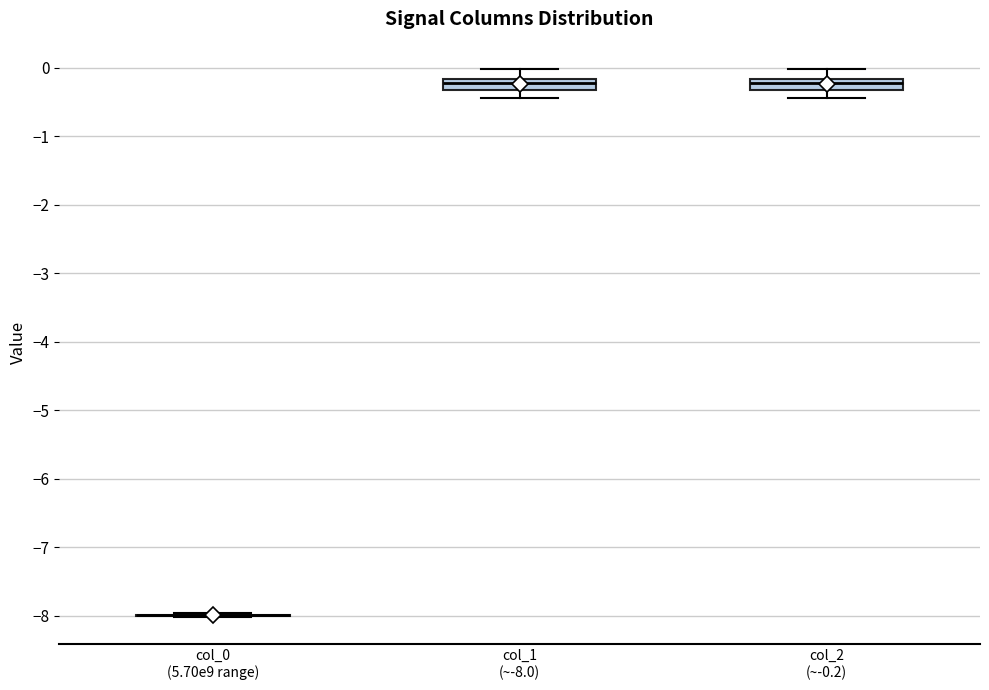

Reading left to right, transcribe this box plot: for each box, give where its median line is, the range the box spans, and where its two whiskers end, as read against the y-axis. The values are not printed on the chart, so give them approximately, as read against the axis.

col_0 (5.70e9 range): box collapsed to a line at -8.0, whiskers -8.0 to -8.0
col_1 (~-8.0): median -0.2 (inside the box), box -0.3 to -0.2, whiskers -0.4 to 0.0
col_2 (~-0.2): median -0.2 (inside the box), box -0.3 to -0.2, whiskers -0.4 to 0.0